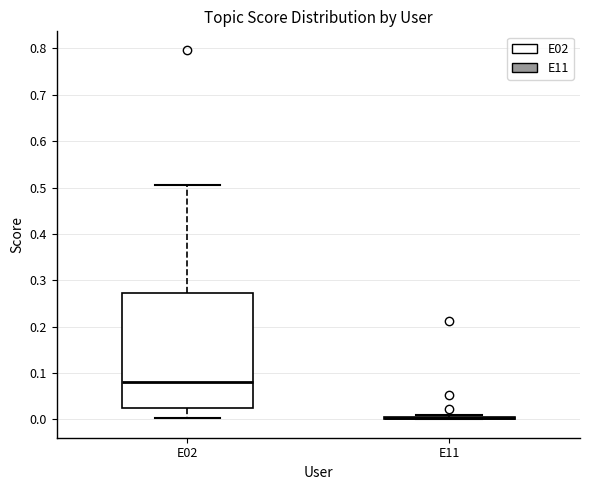

Reading left to right, transcribe this box plot: for each box, give where its median line is, the range the box spans, and where its two whiskers end, as read against the y-axis. The values are not printed on the chart, so give them approximately, as read against the axis.

E02: median 0.08, box 0.02 to 0.27, whiskers 0.00 to 0.51
E11: box collapsed to a line at 0.00, whiskers 0.00 to 0.01